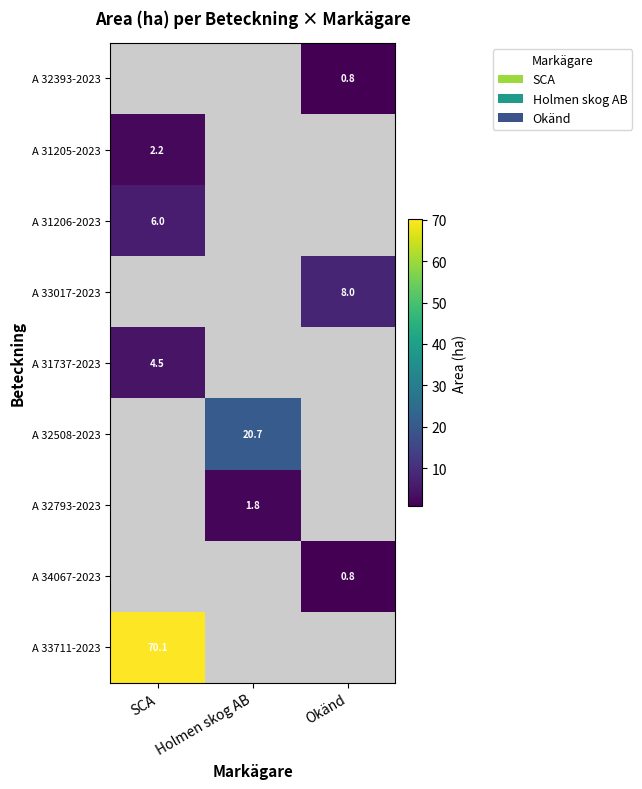

True or false: A 31737-2023 has a value of 6.7 at SCA.

False